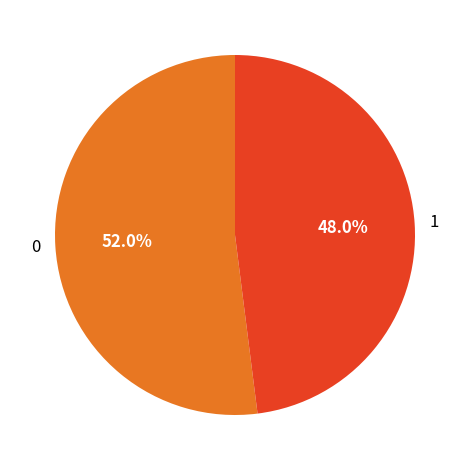

Combined, what portion of the pie is 1 and 0?

100.0%